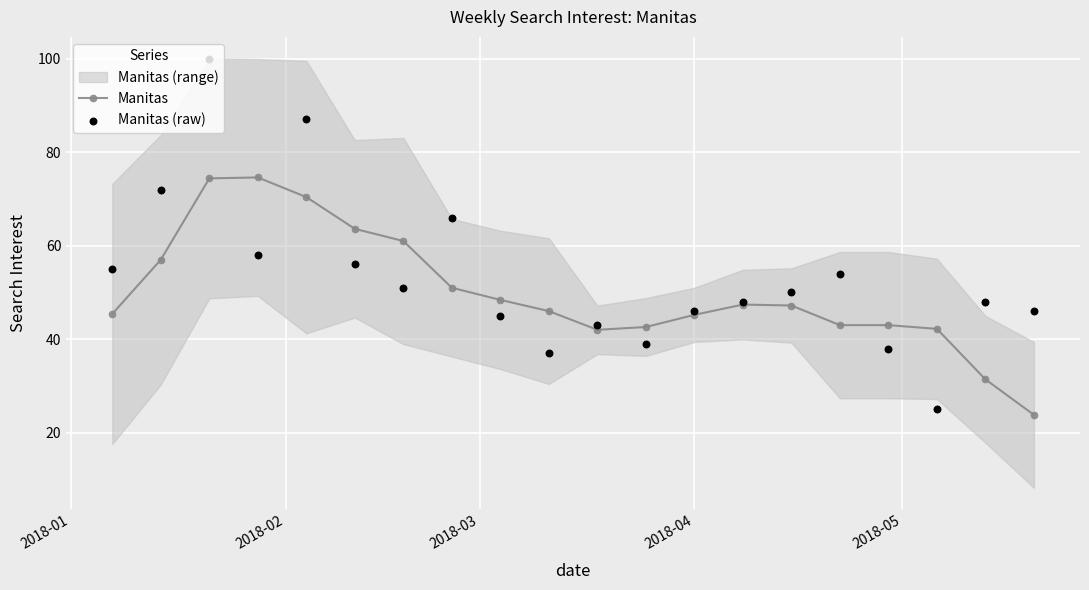

Which series has the largest Y range (max minus min)?

Manitas (raw)